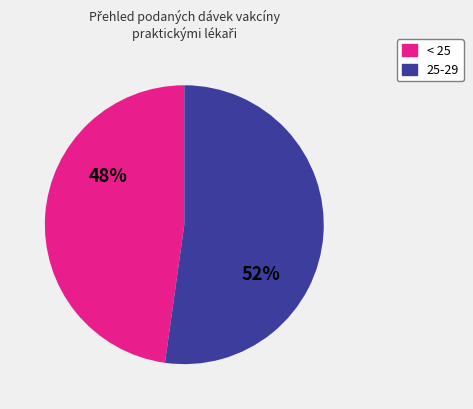

What is the majority slice?

25-29